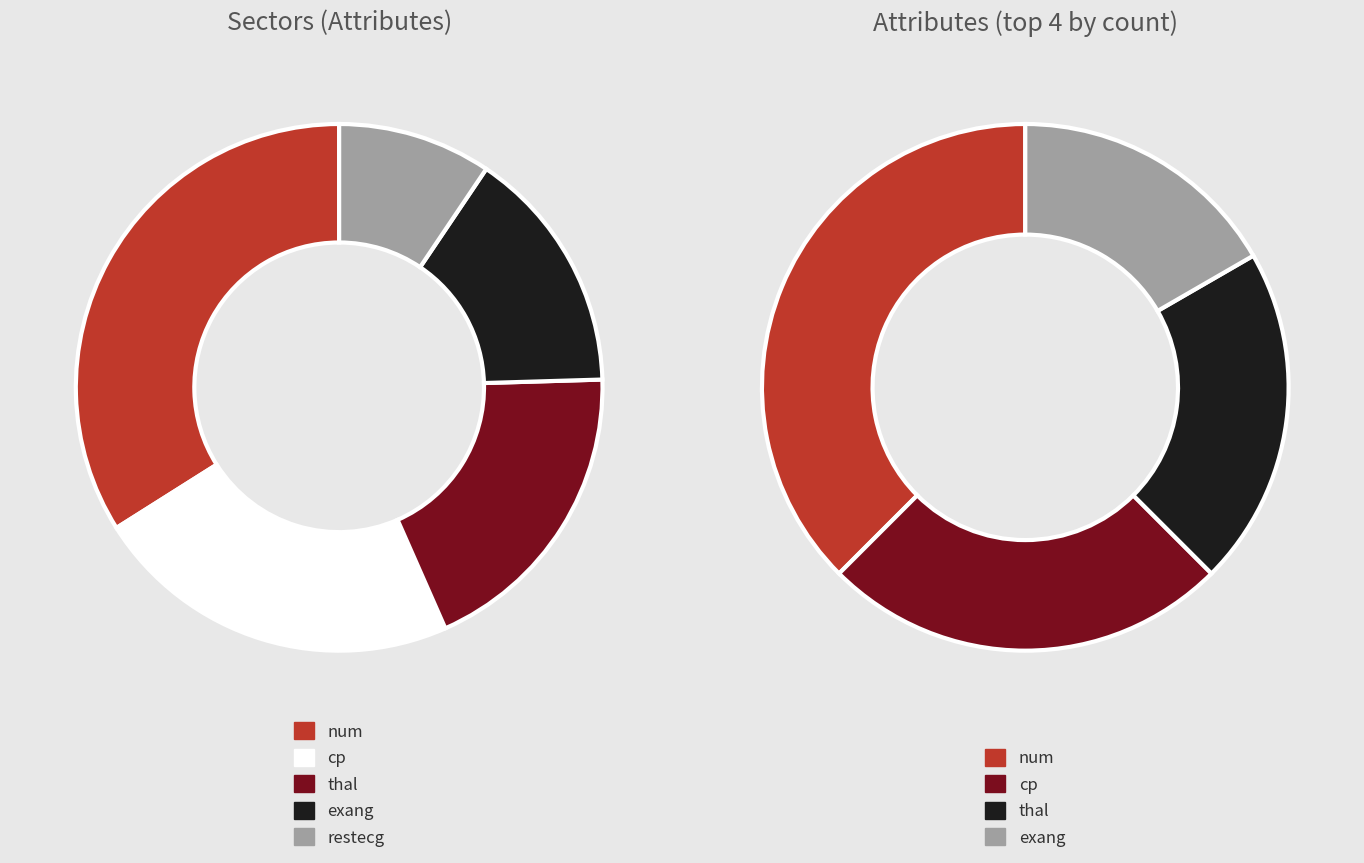

What is the change in value from num to cp?

-6